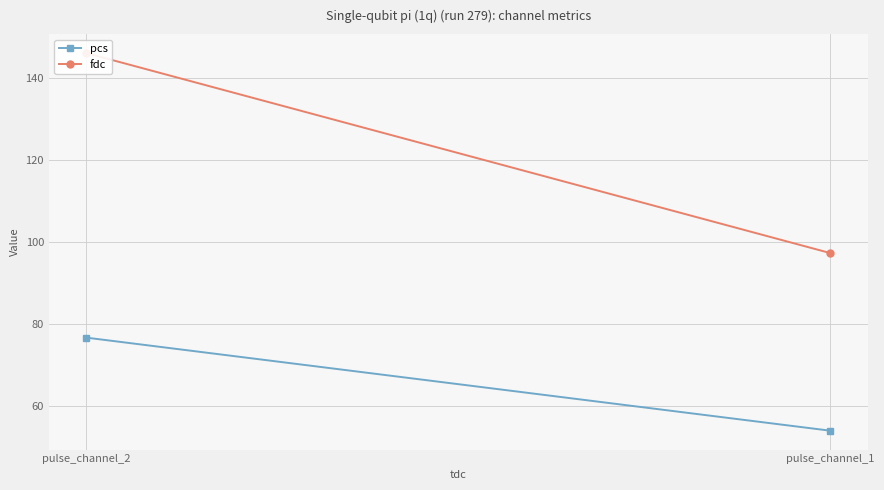

Rank the categories by fdc value from lowest to highest.

pulse_channel_1, pulse_channel_2